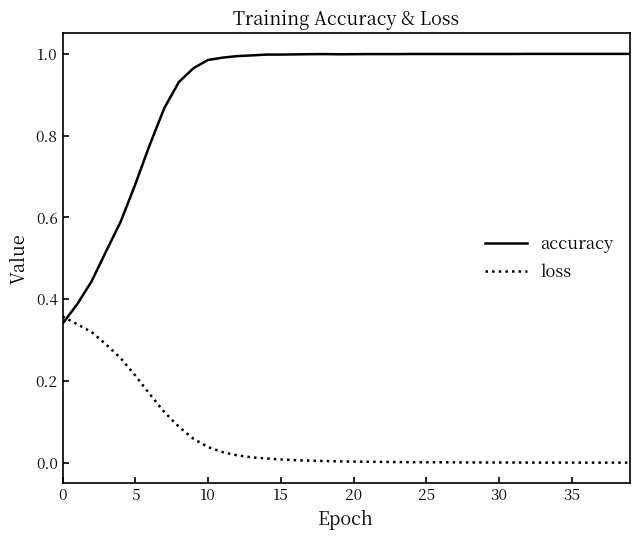

List the series in order of their peak value, highest first.

accuracy, loss